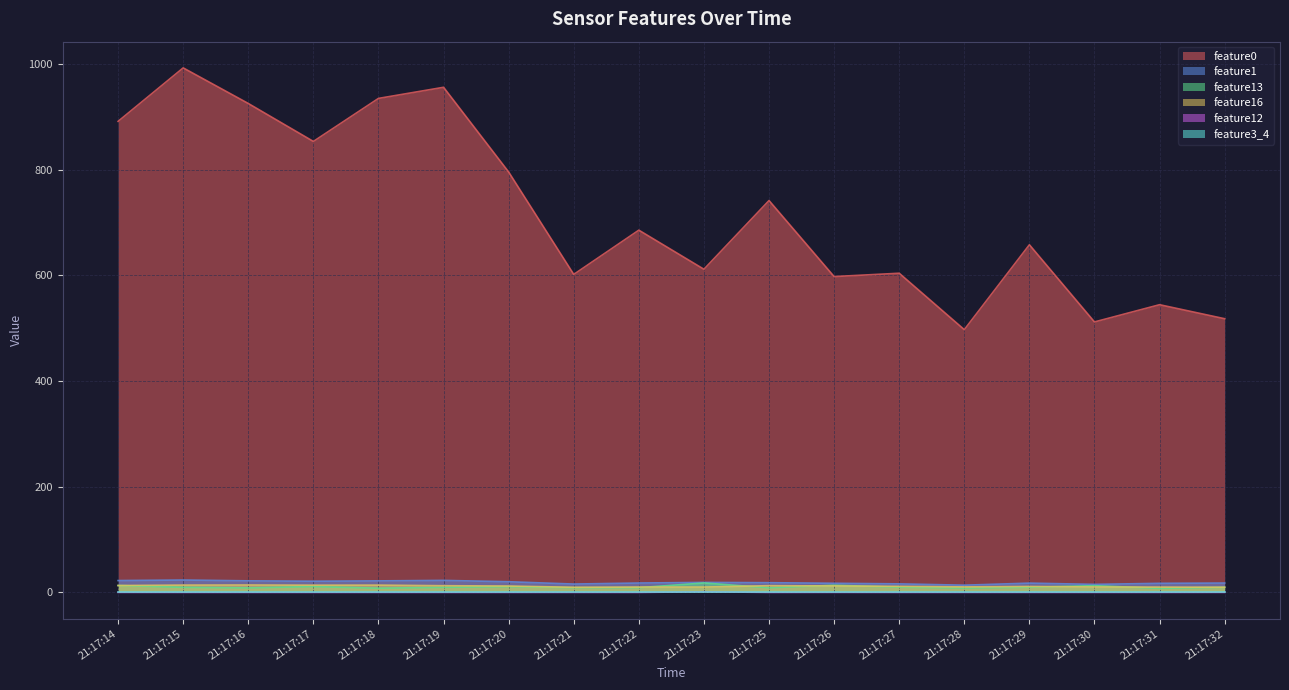

True or false: feature13 and feature12 intersect in this chart.

False